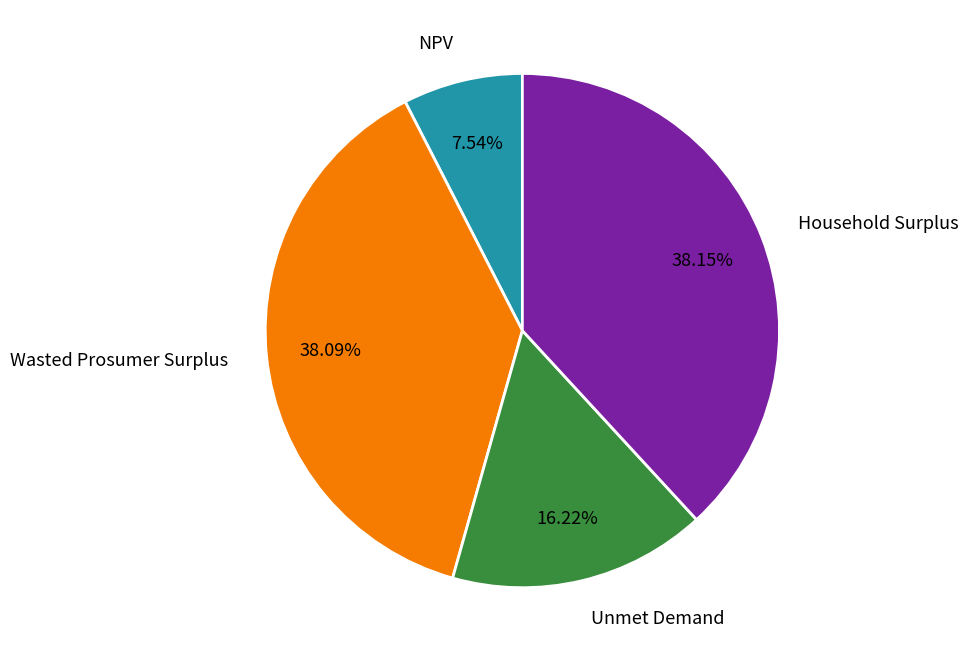

What percentage do Wasted Prosumer Surplus and Household Surplus together represent?

76.2%